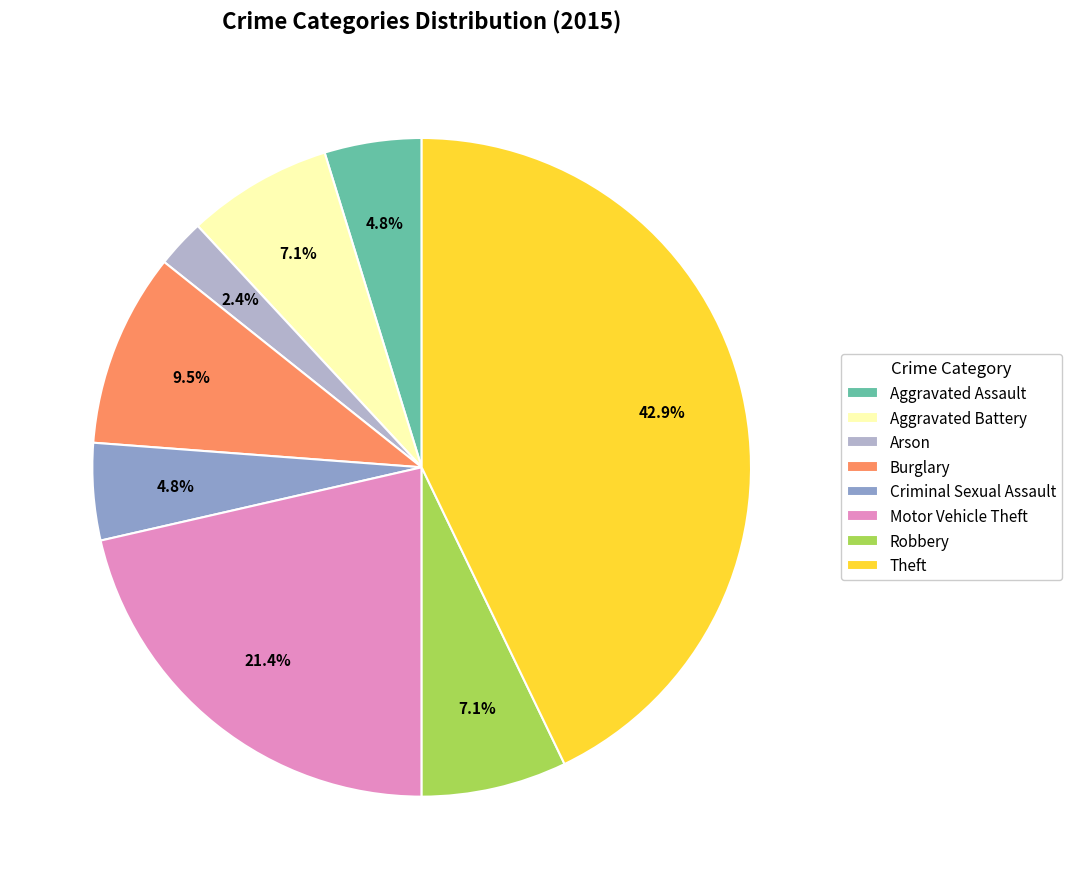

Does Aggravated Assault represent more than half of the total?

No